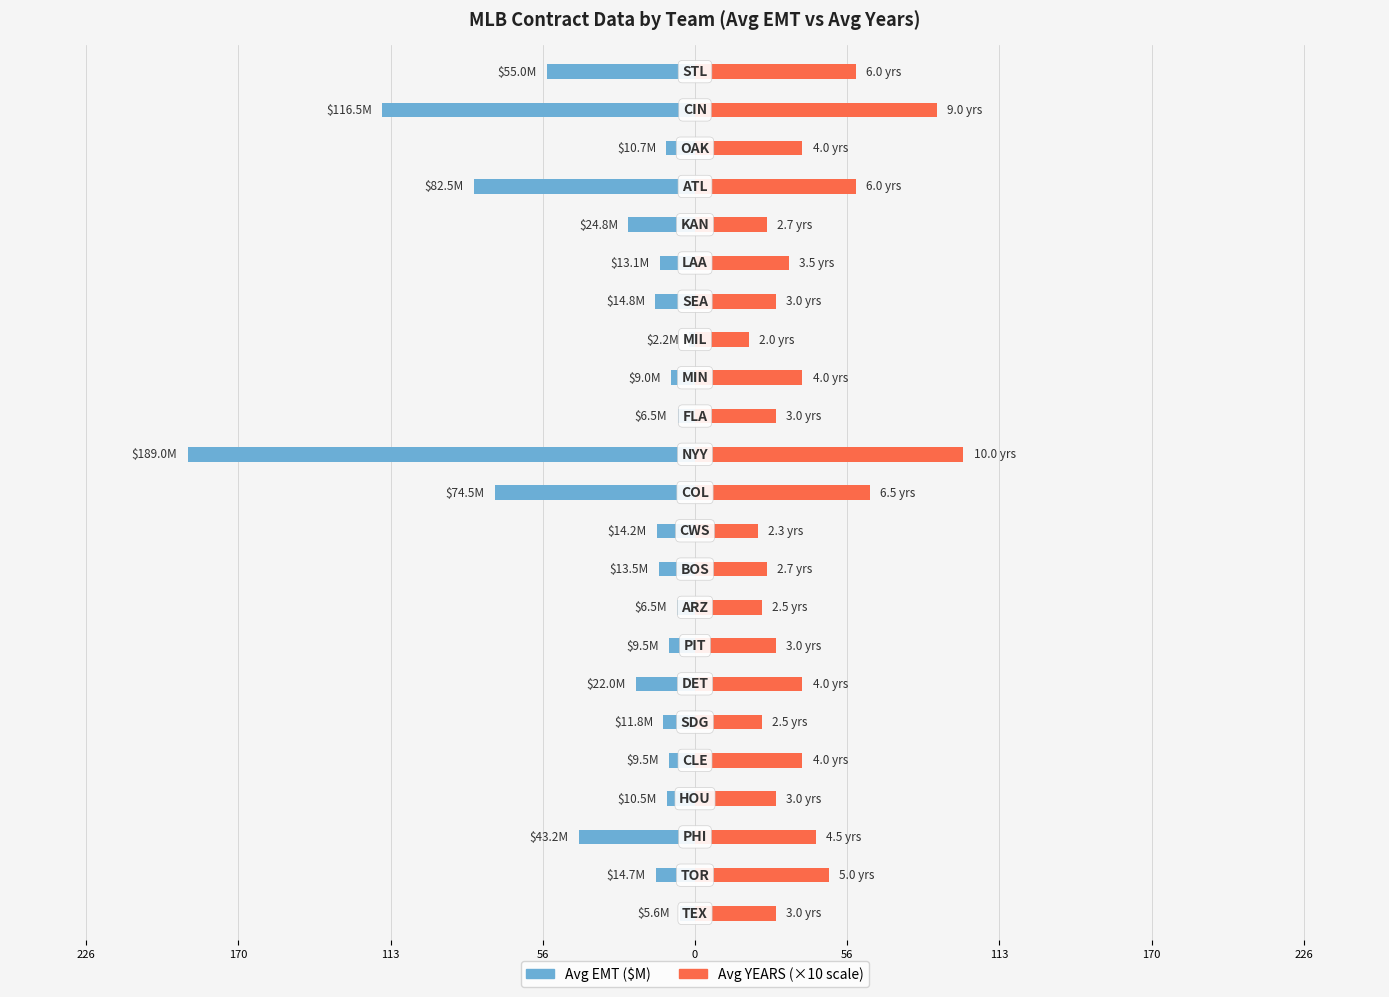

Which series changed the most between 0 and 10?

Avg EMT